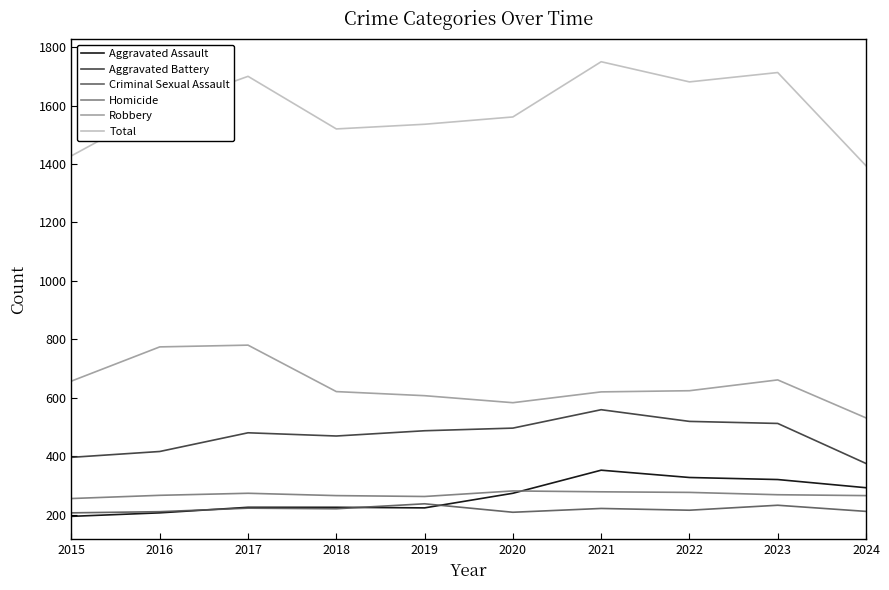

What is the difference between the Aggravated Assault values at 2019 and 2021?

129